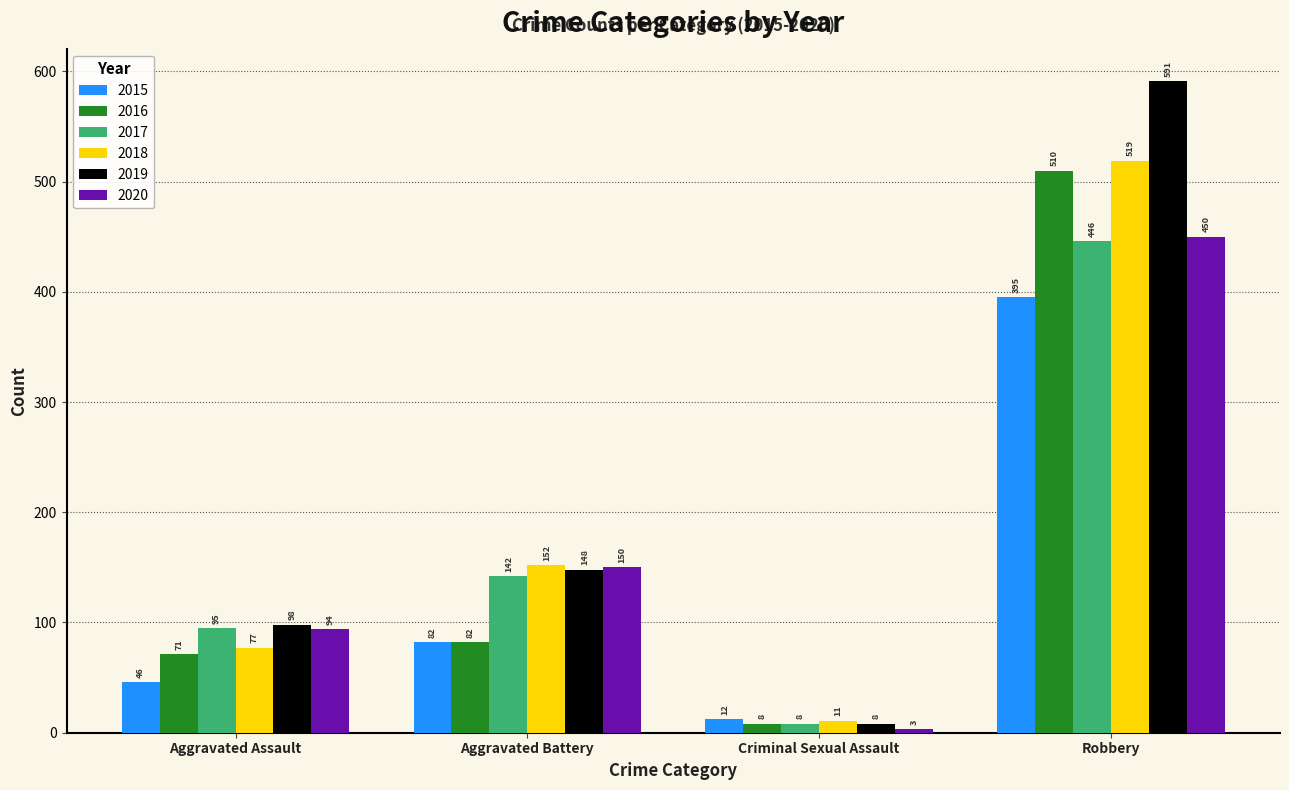

What are all the series names shown in the legend?

2015, 2016, 2017, 2018, 2019, 2020